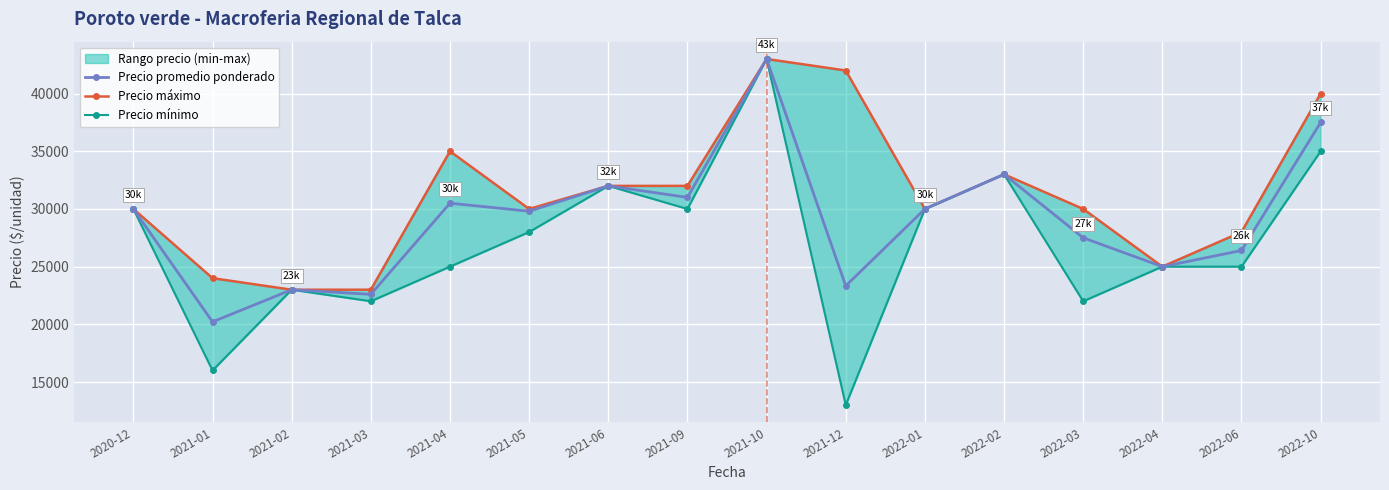

What is the label of the 11th point from the left?

2022-01